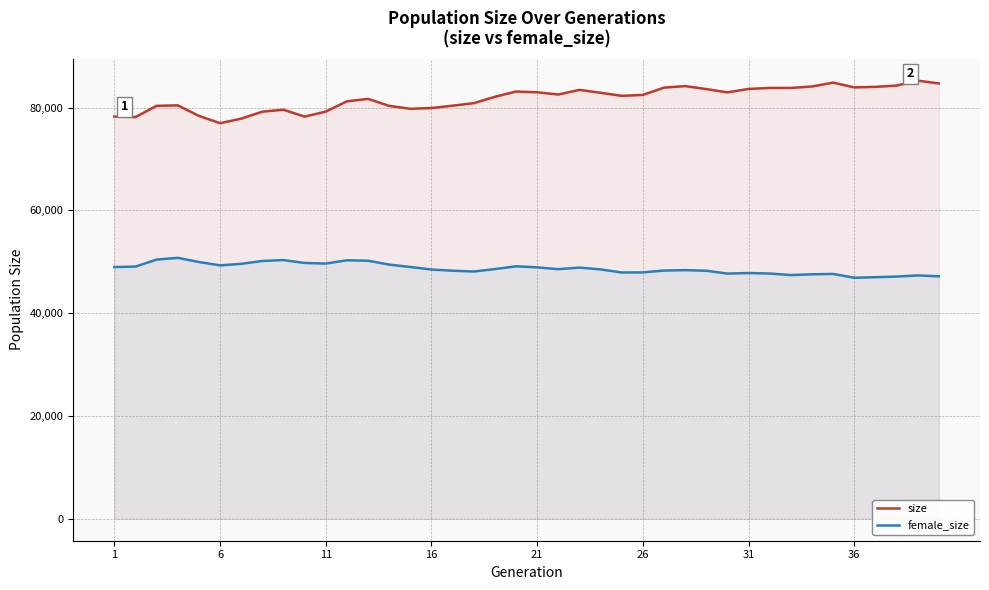

True or false: female_size and size intersect in this chart.

False